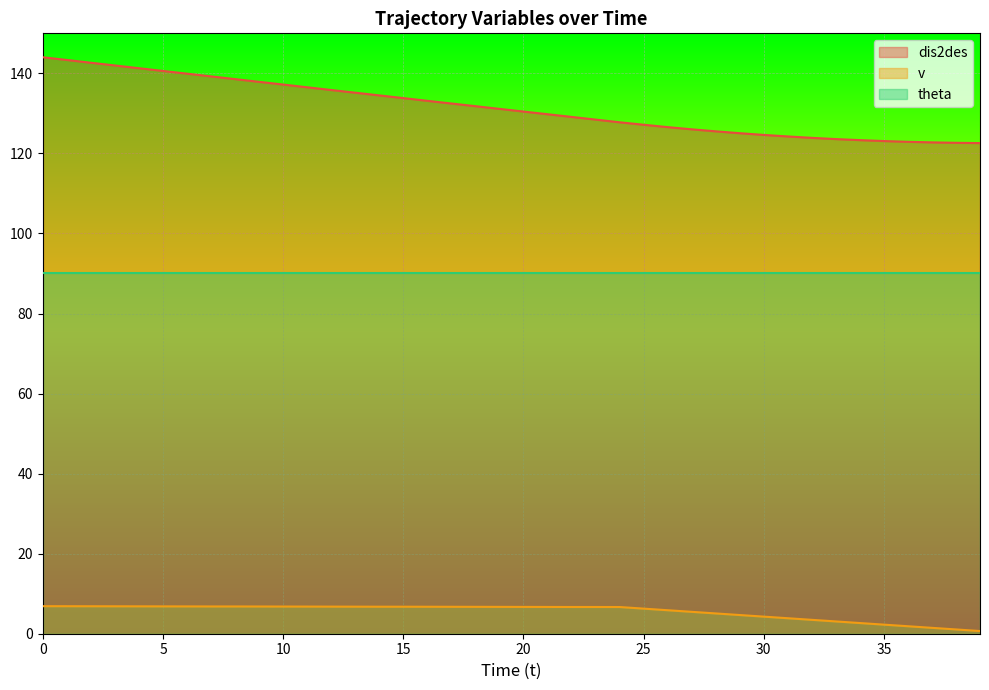

Rank the series by their maximum value, from lowest to highest.

v, theta, dis2des